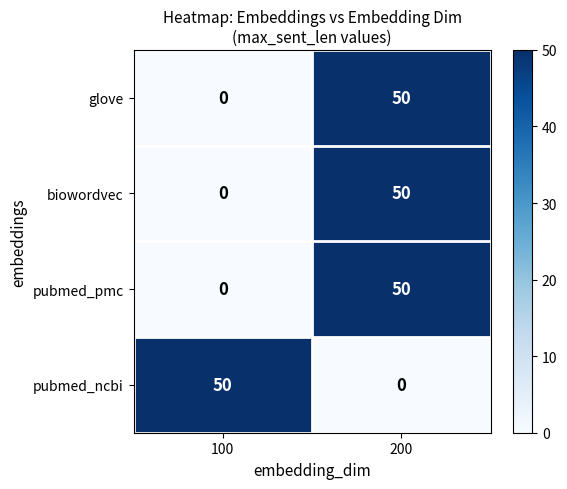

Is the value of biowordvec at 100 greater than the value of pubmed_ncbi at 100?

No